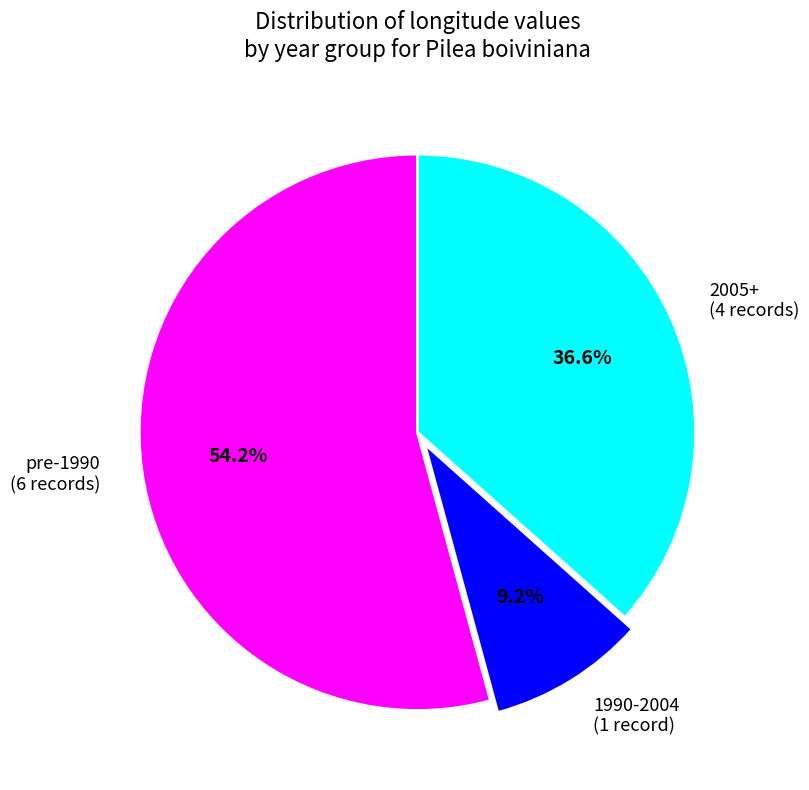

Which category has the smallest portion of the pie?

1990-2004 (1 record)